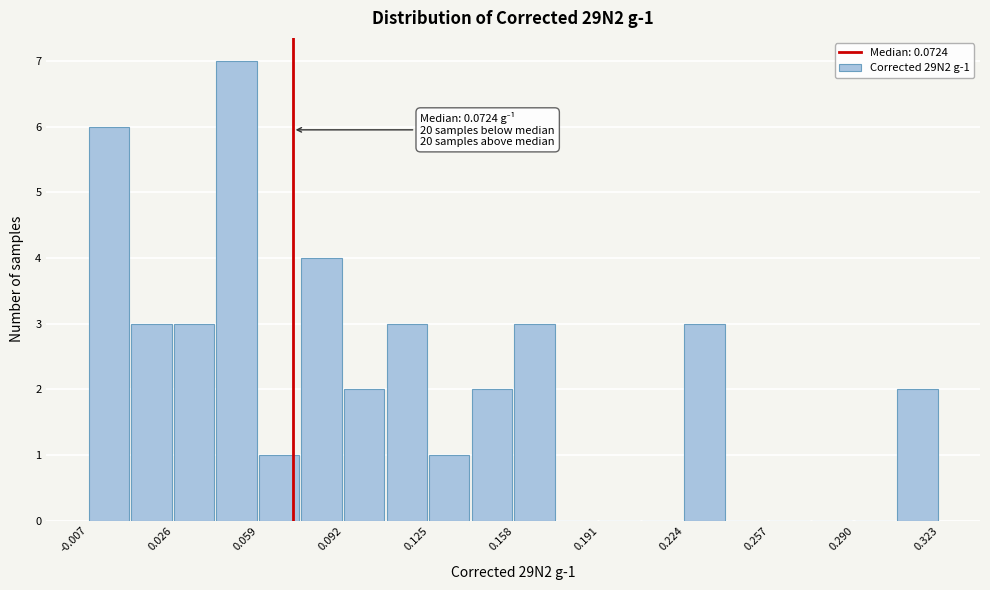

Read against the x-axis, roughly where is the centre of the tallest bar?

0.050